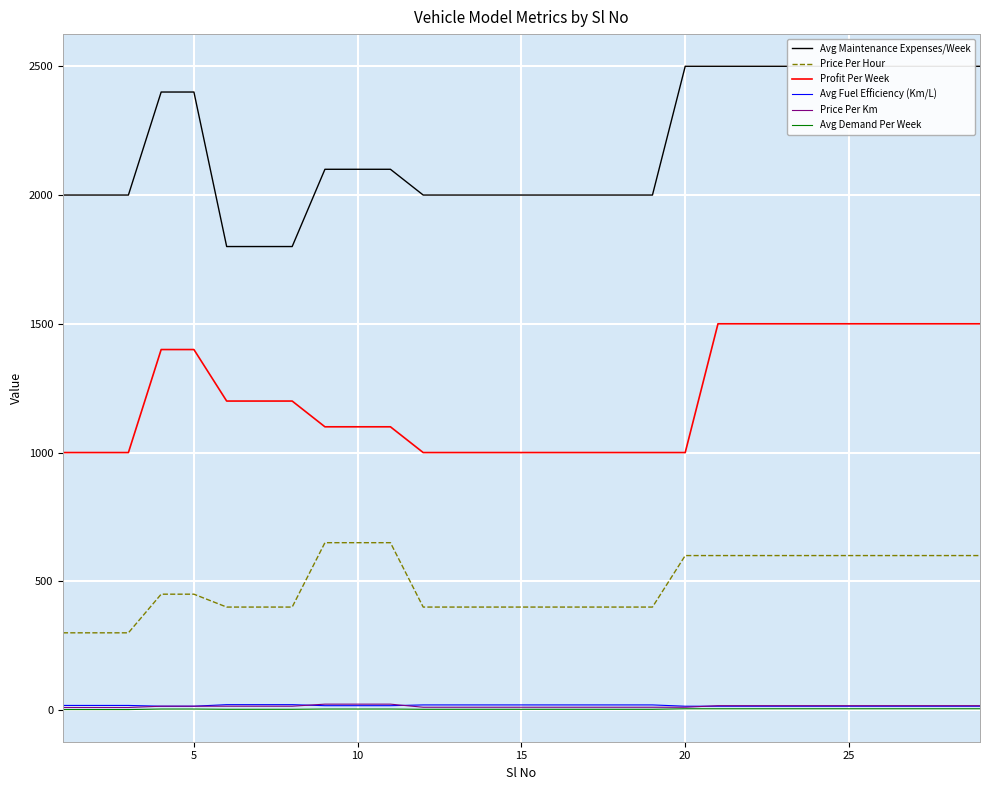

What are all the series names shown in the legend?

Avg Maintenance Expenses/Week, Price Per Hour, Profit Per Week, Avg Fuel Efficiency (Km/L), Price Per Km, Avg Demand Per Week